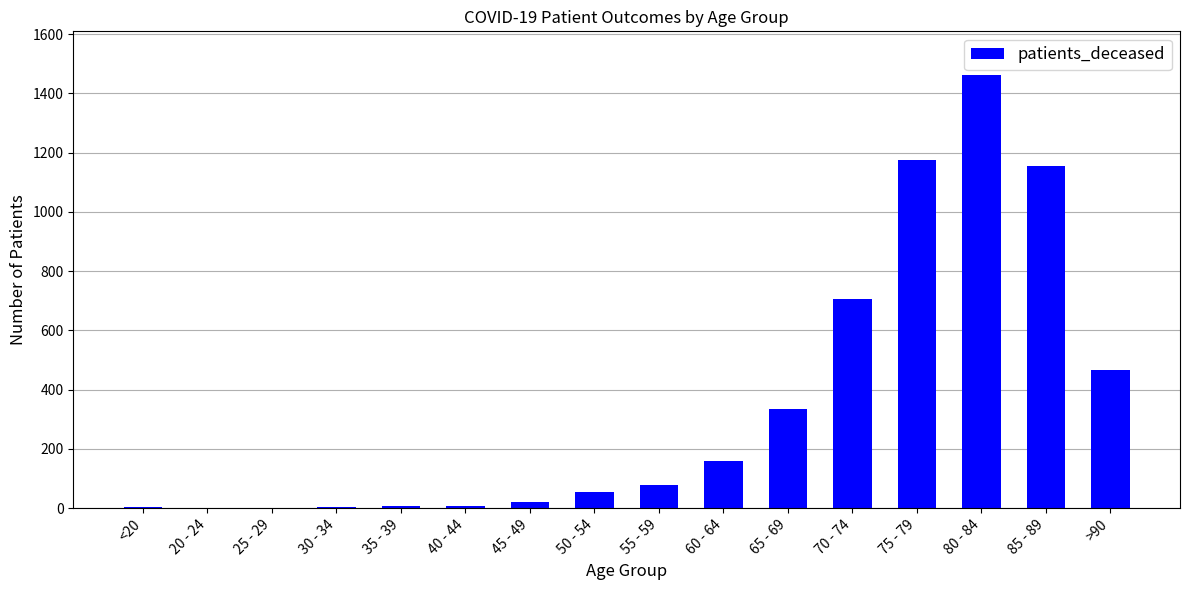

The value at 70 - 74 is 707. True or false?

True